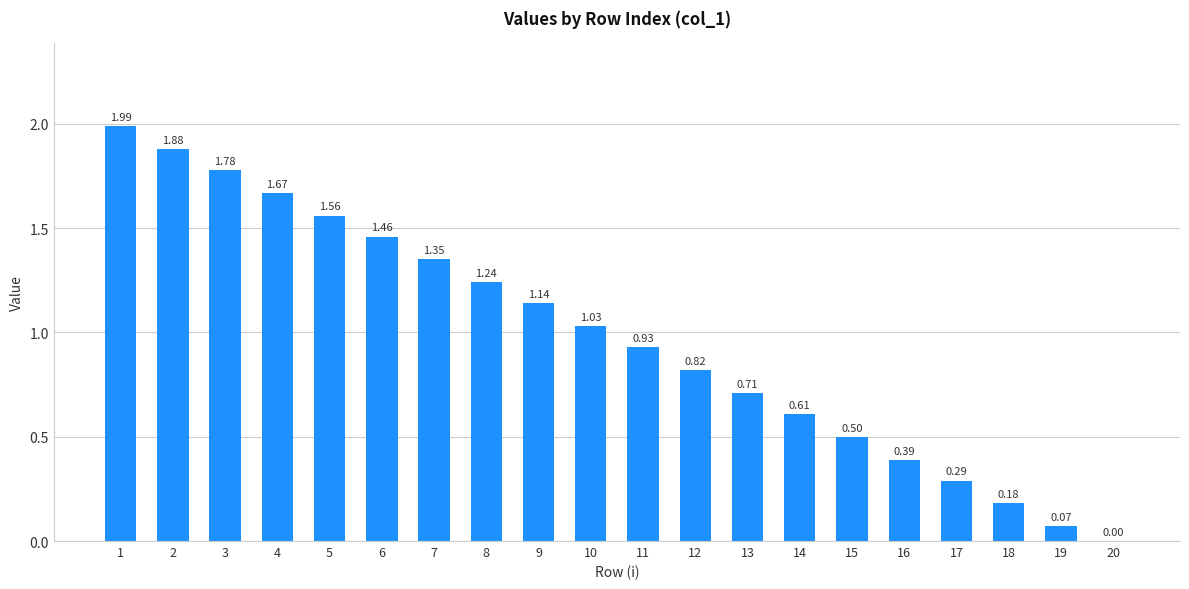

What is the change in value from 10 to 16?

-0.6